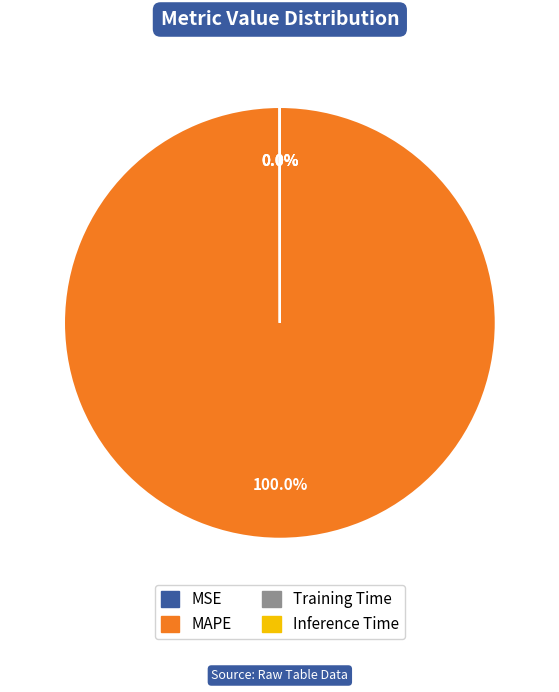

What is the largest slice in the pie chart?

MAPE